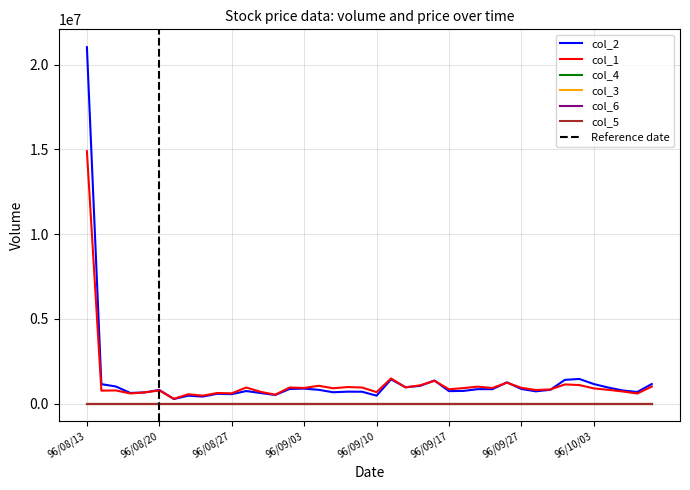

What is the label of the 24th point from the right?

96/09/04